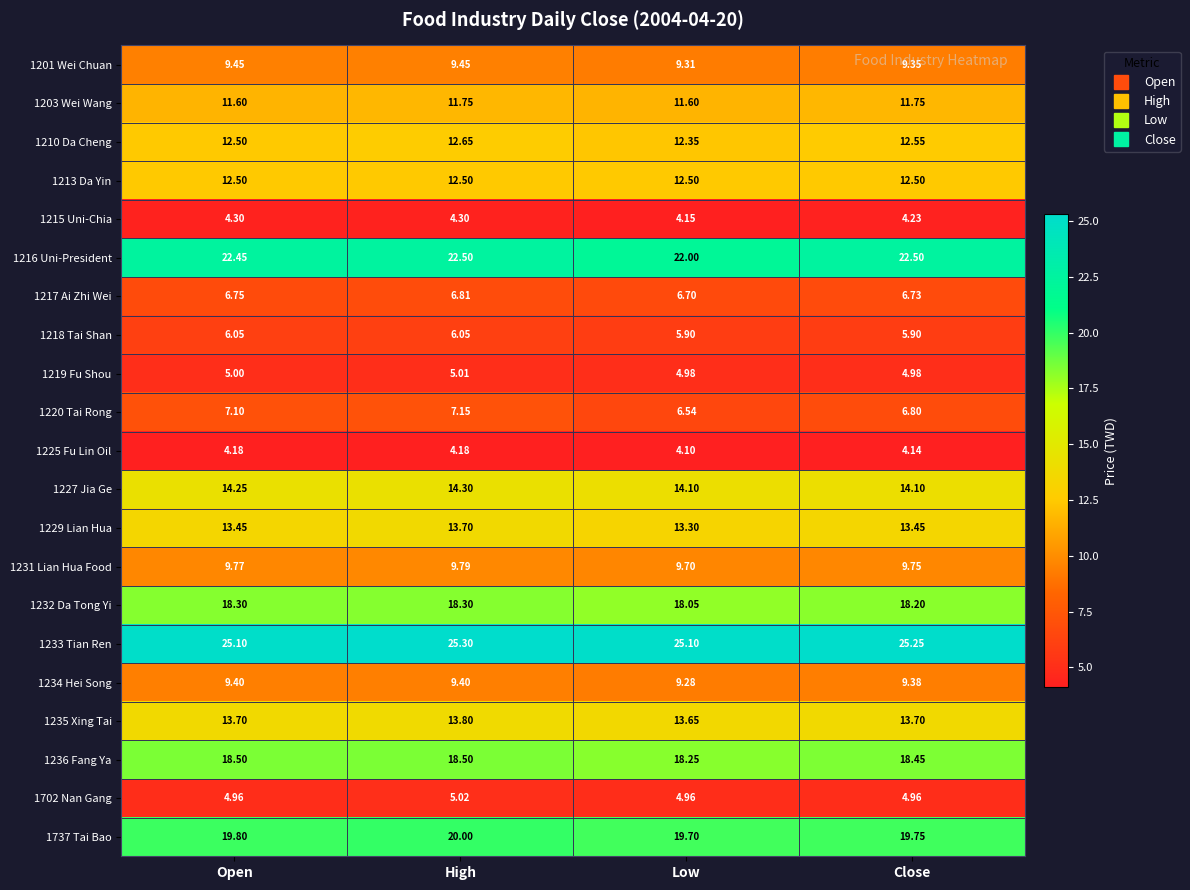

Count the number of categories in the chart.

4